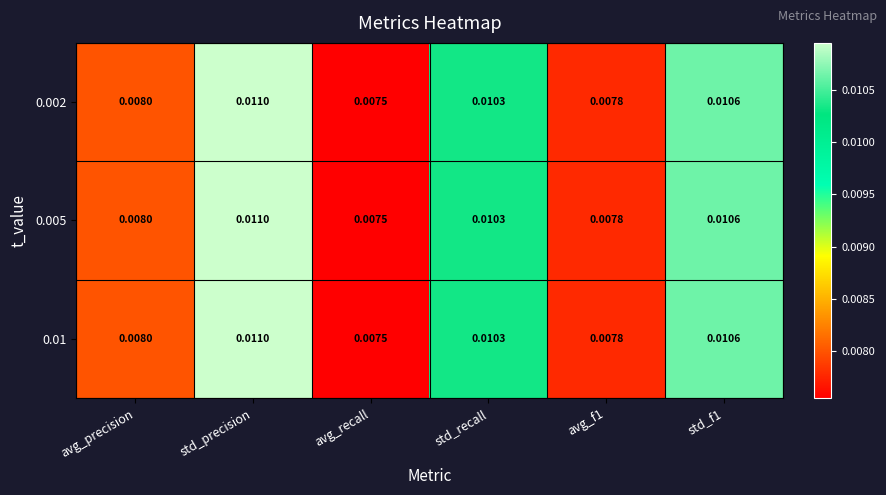

At which category is the sum across all series the highest?

std_precision